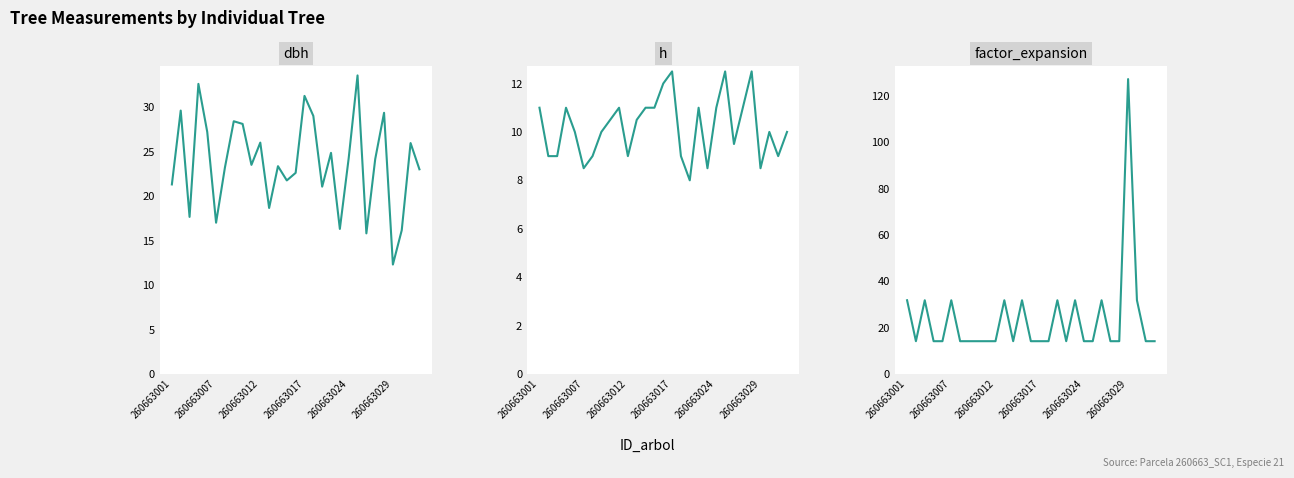

Read the dbh value at 19.

16.3